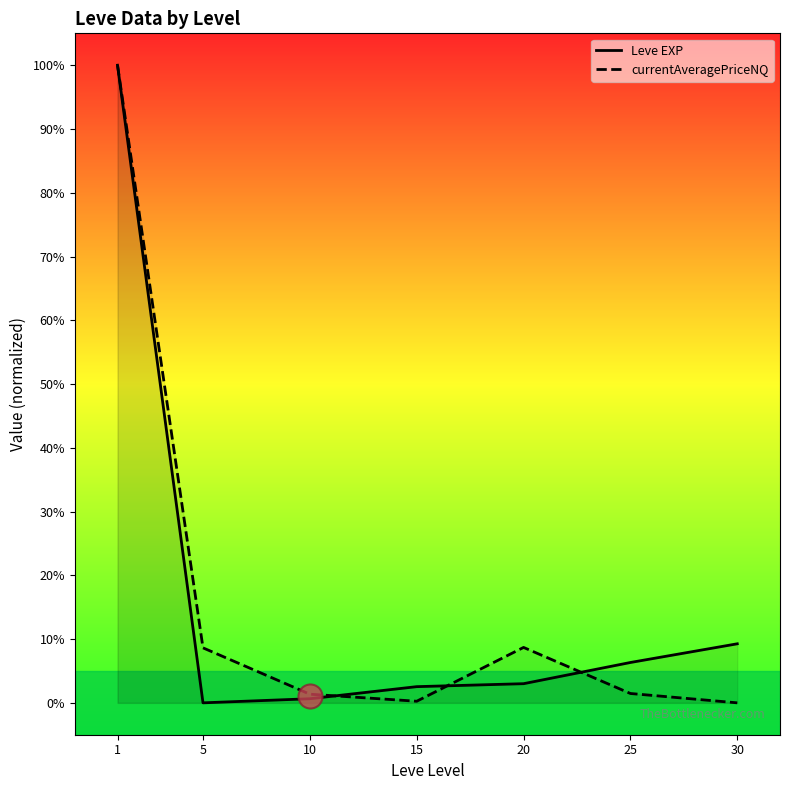

Which series has the largest Y range (max minus min)?

Leve EXP